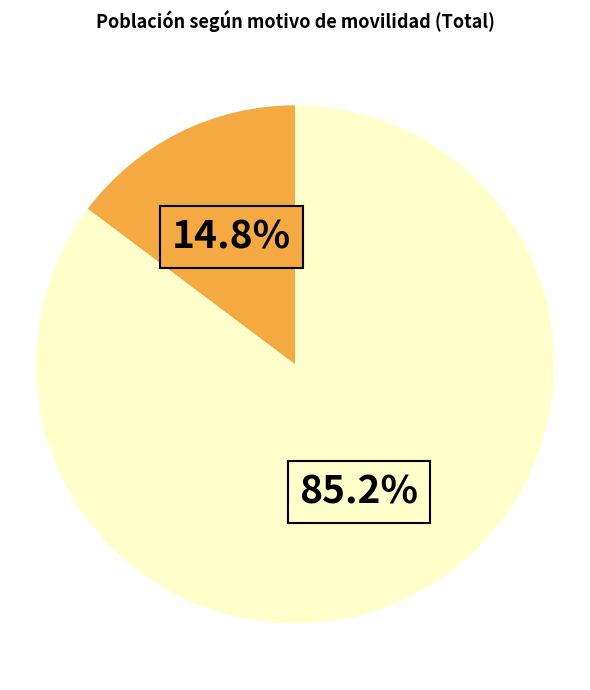

Is there a majority slice in this chart?

Yes